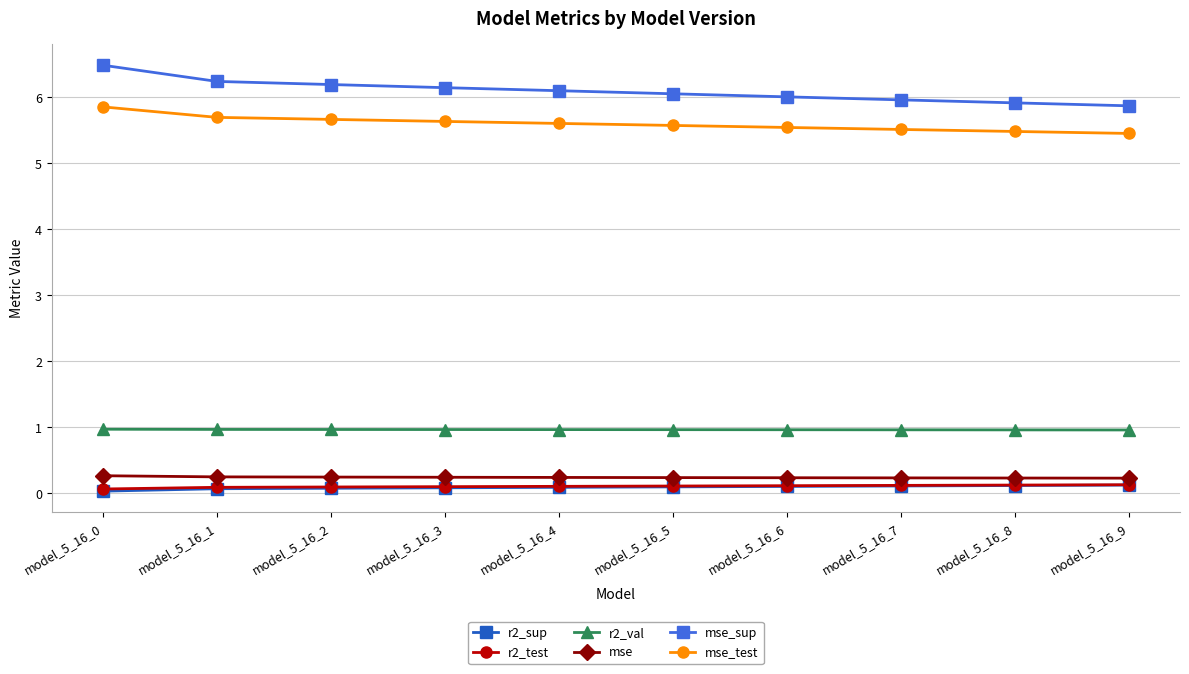

What is the maximum value for mse?

0.3